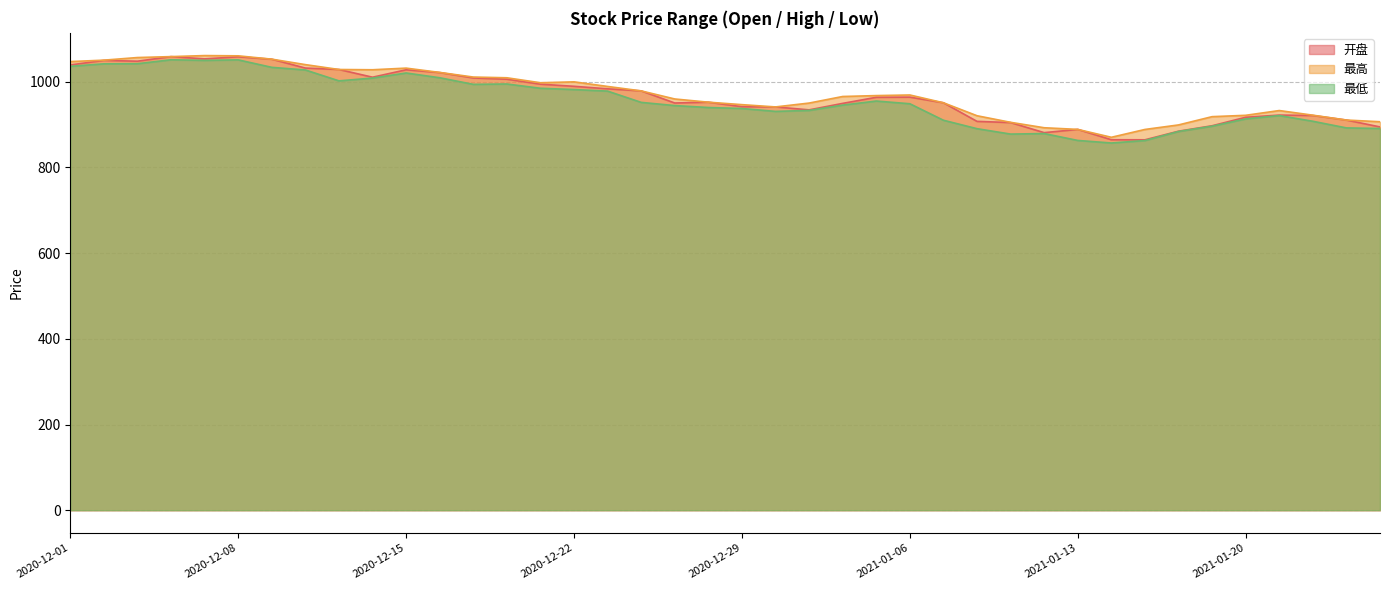

True or false: 开盘 and 最低 intersect in this chart.

False